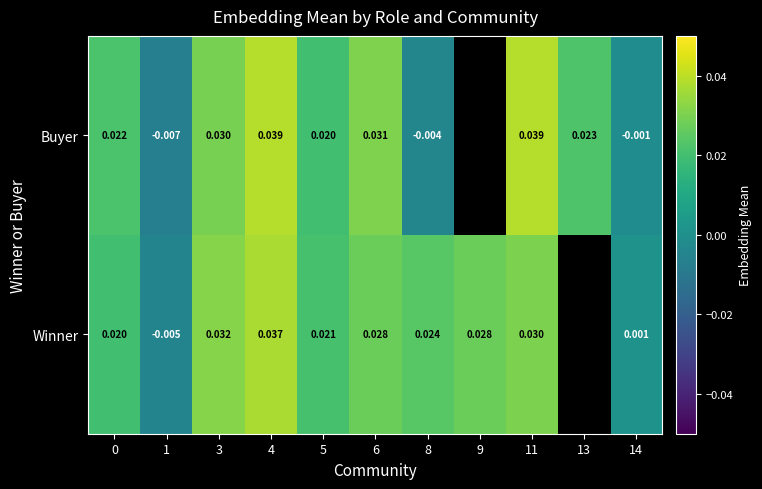

At 8, list the series in order from smallest to largest.

Buyer, Winner